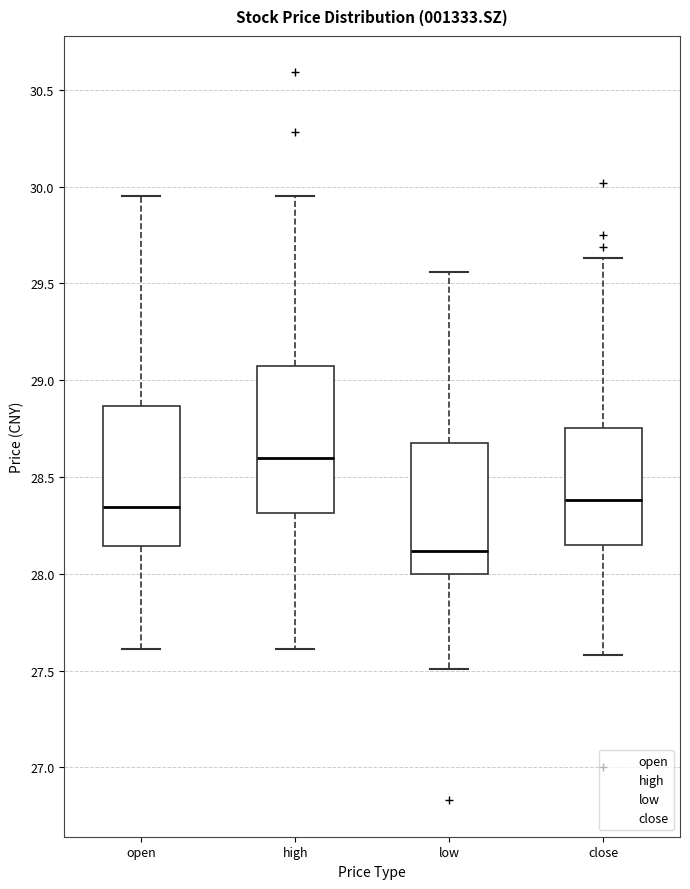

Reading left to right, read every box against the y-axis: the position of its median line, the range the box covers, and the ends of its whiskers. The values are not printed on the chart, so give them approximately, as read against the axis.

open: median 28.35, box 28.15 to 28.85, whiskers 27.60 to 29.95
high: median 28.60, box 28.30 to 29.05, whiskers 27.60 to 29.95
low: median 28.10, box 28.00 to 28.70, whiskers 27.50 to 29.55
close: median 28.40, box 28.15 to 28.75, whiskers 27.60 to 29.65